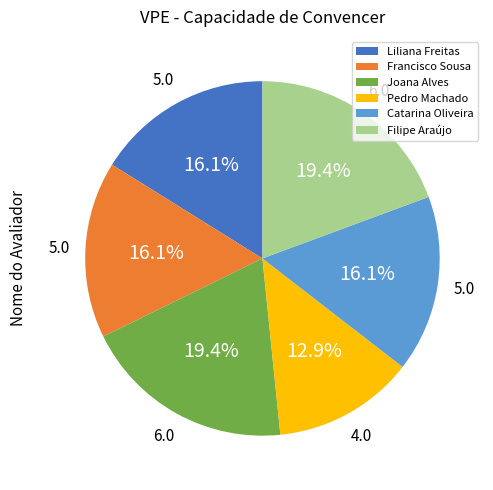

Does Filipe Araújo account for over 50% of the chart?

No